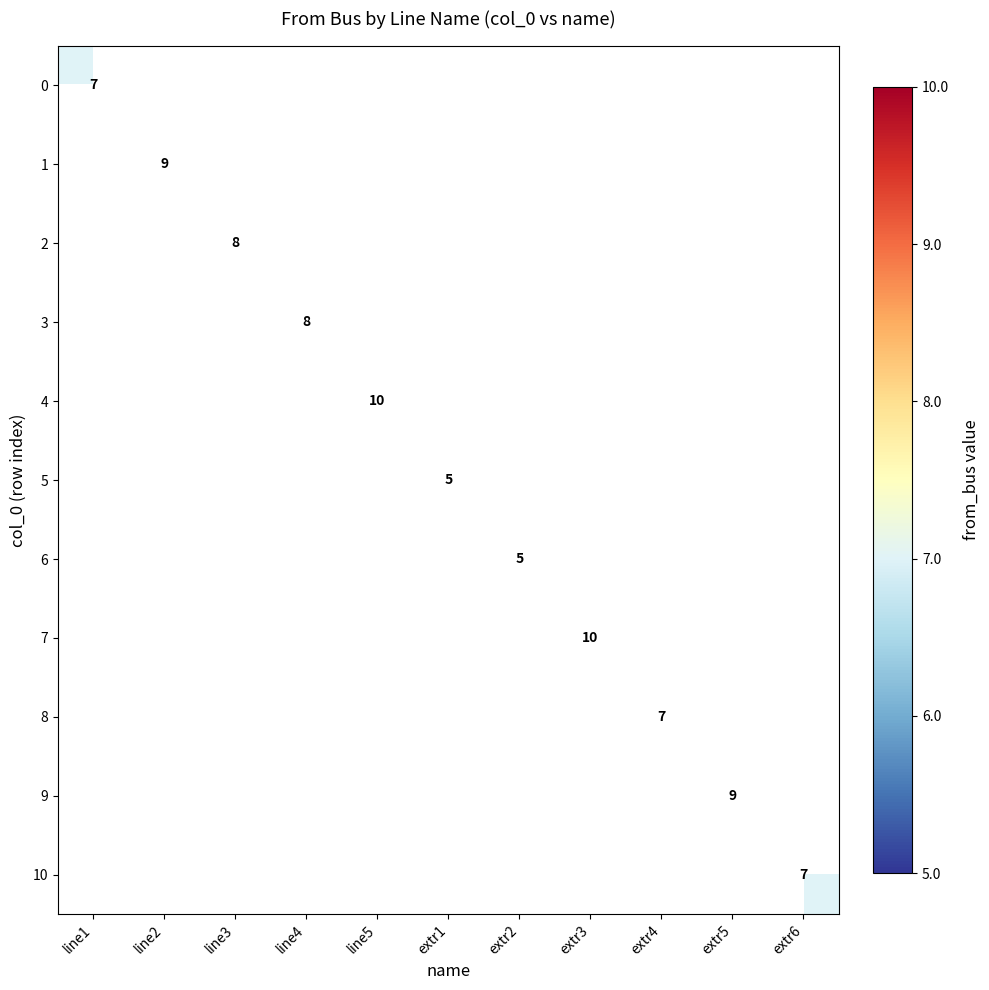

True or false: 7 has a value of 10 at extr3.

True